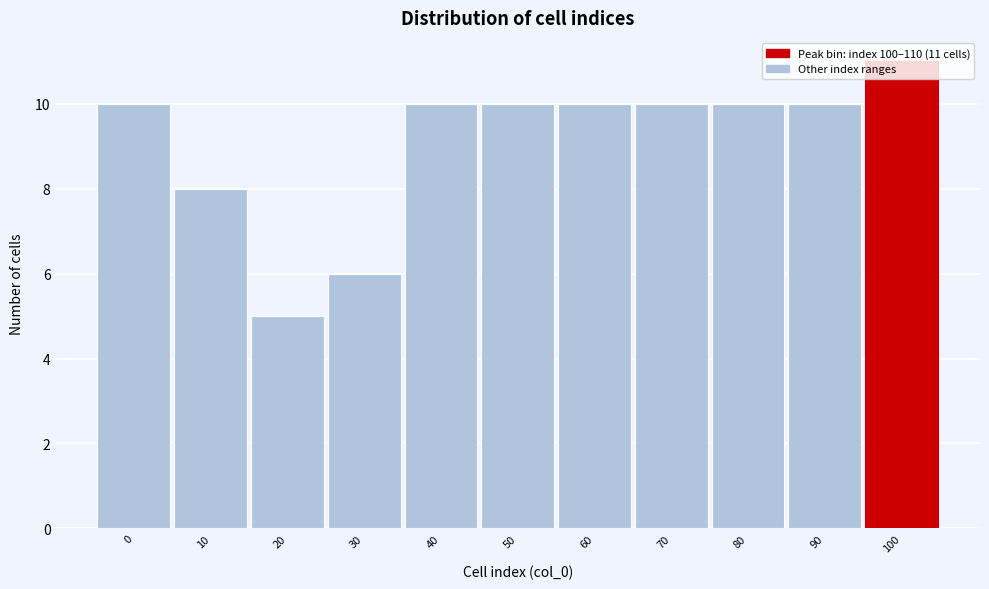

The chart shows a value of 10 at 70. True or false?

True